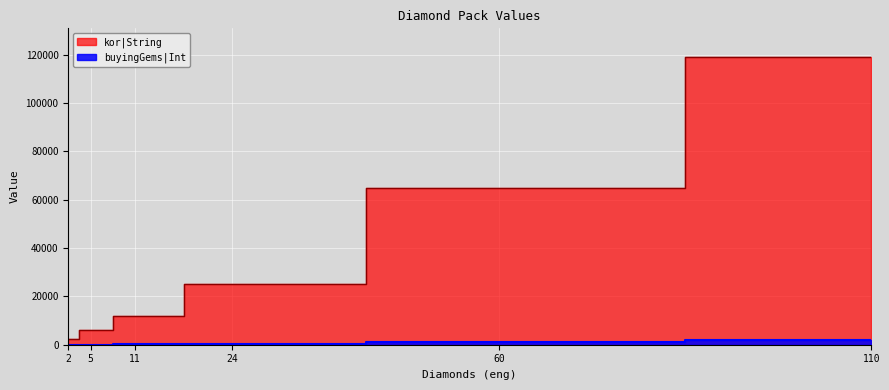

List the series in order of their peak value, highest first.

kor|String, buyingGems|Int